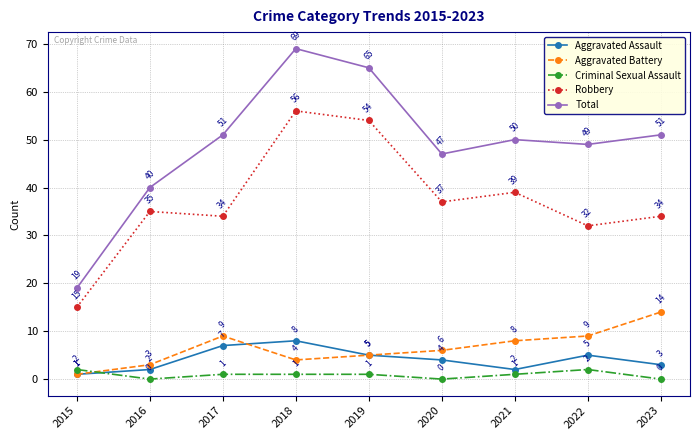

Rank the series at 2023 from lowest to highest value.

Criminal Sexual Assault, Aggravated Assault, Aggravated Battery, Robbery, Total